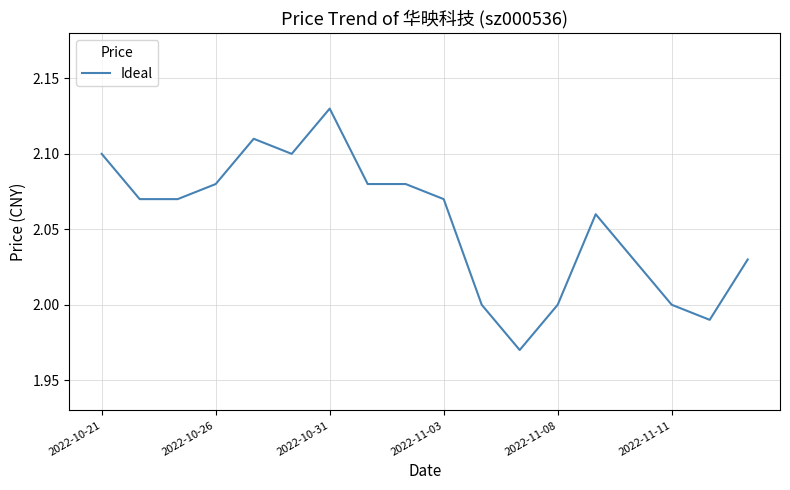

At which category does the chart reach its peak across all series?

2022-10-31